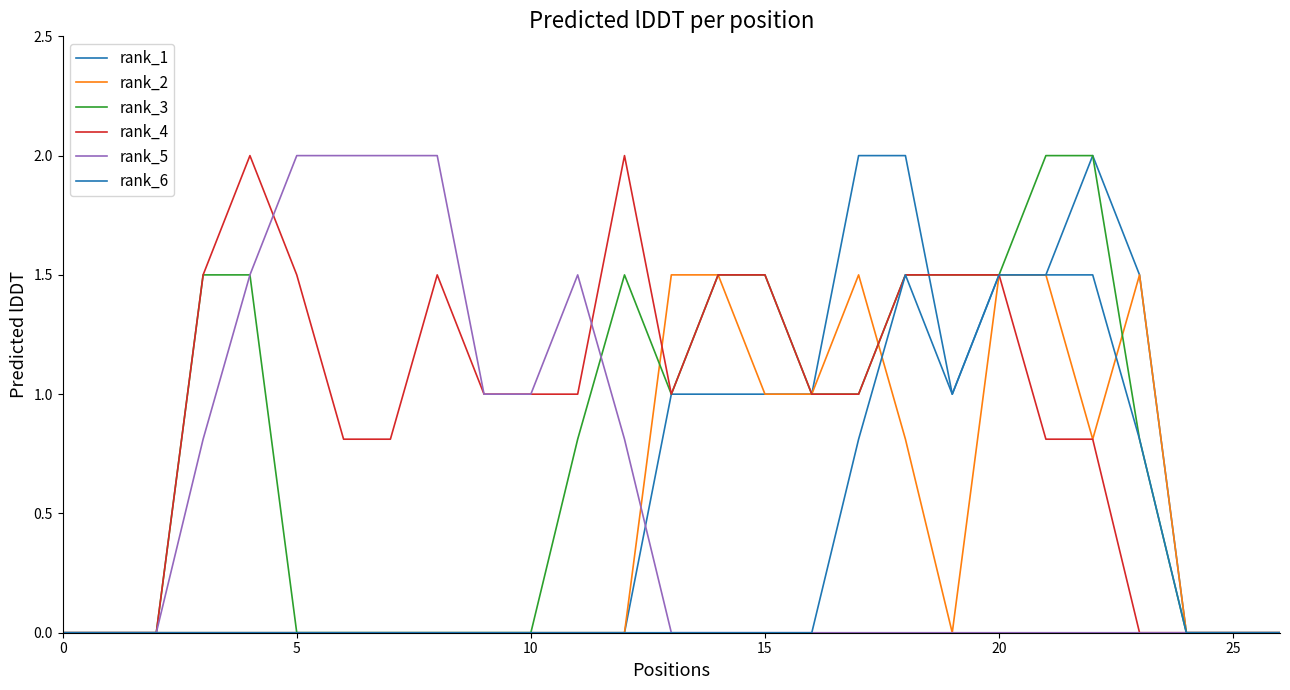

Does the chart have visible grid lines?

No